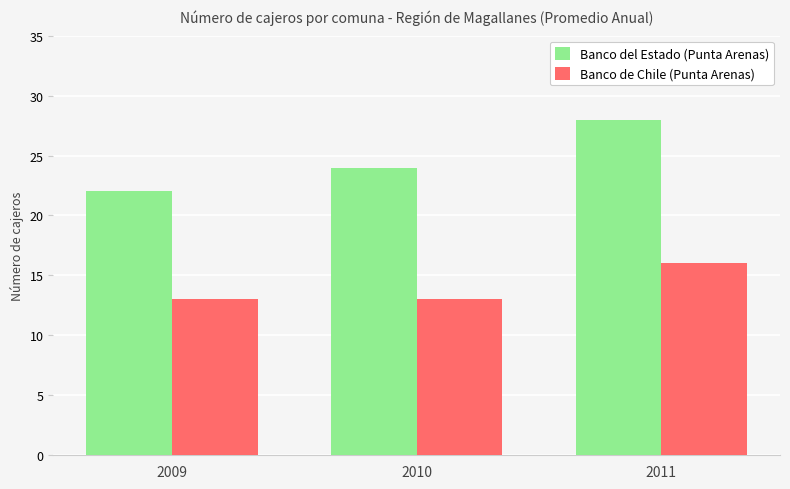

What is the spread (max minus min) of values at 2009?

9